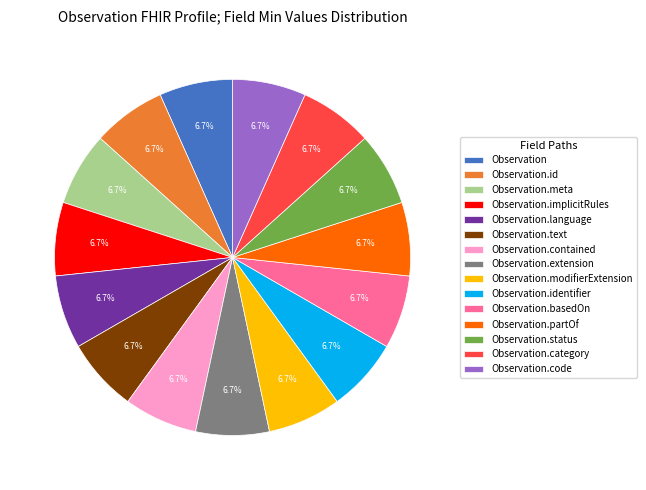

Do Observation.category and Observation.implicitRules together represent more than half of the pie?

No